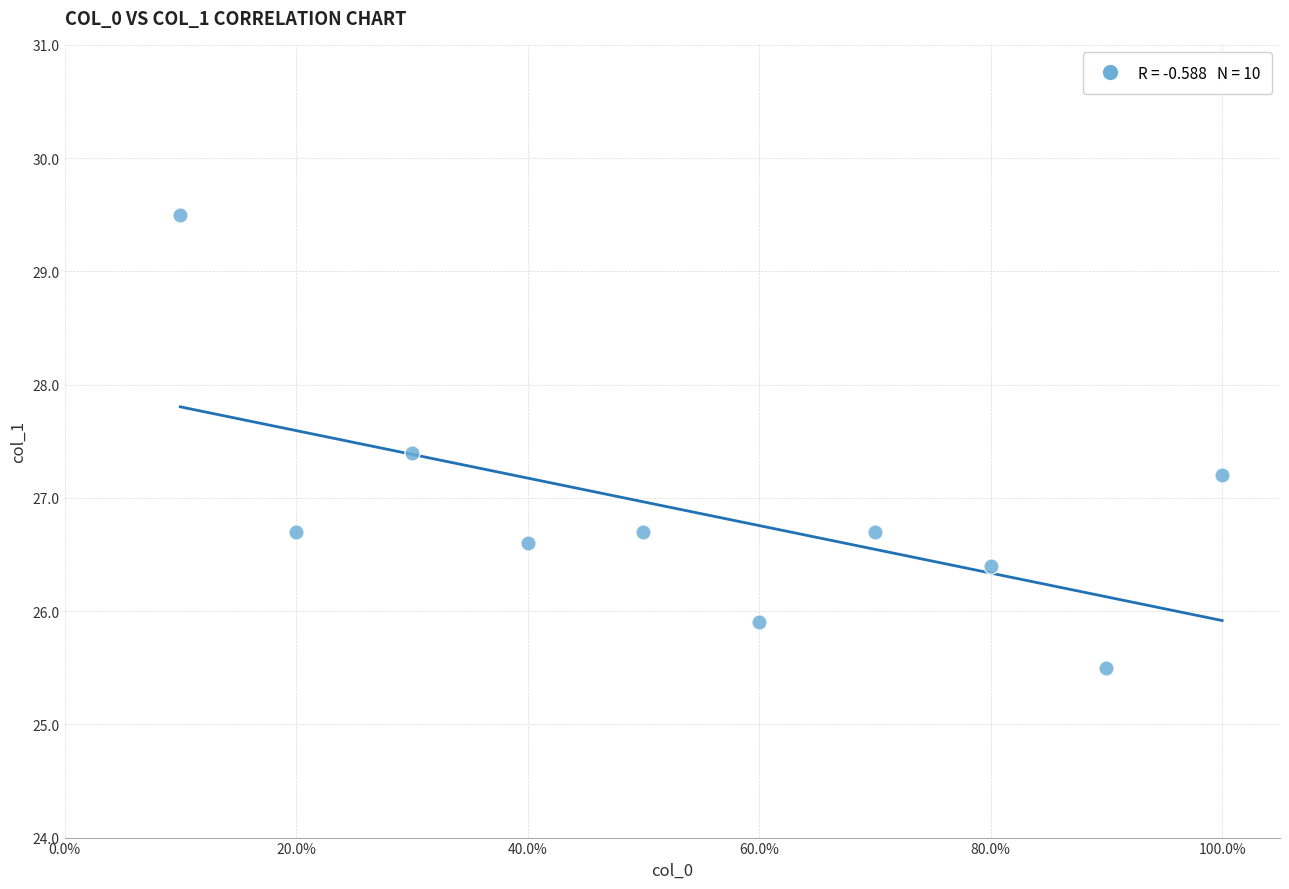

What Y value in the scatter plot is closest to 27?

27.2